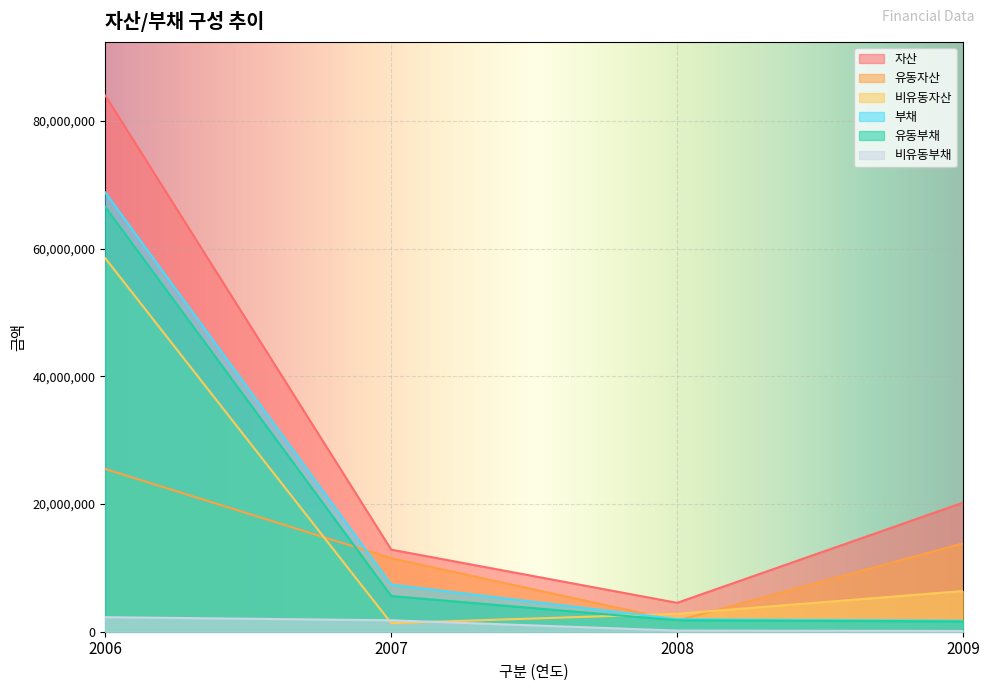

What are all the series names shown in the legend?

자산, 유동자산, 비유동자산, 부채, 유동부채, 비유동부채